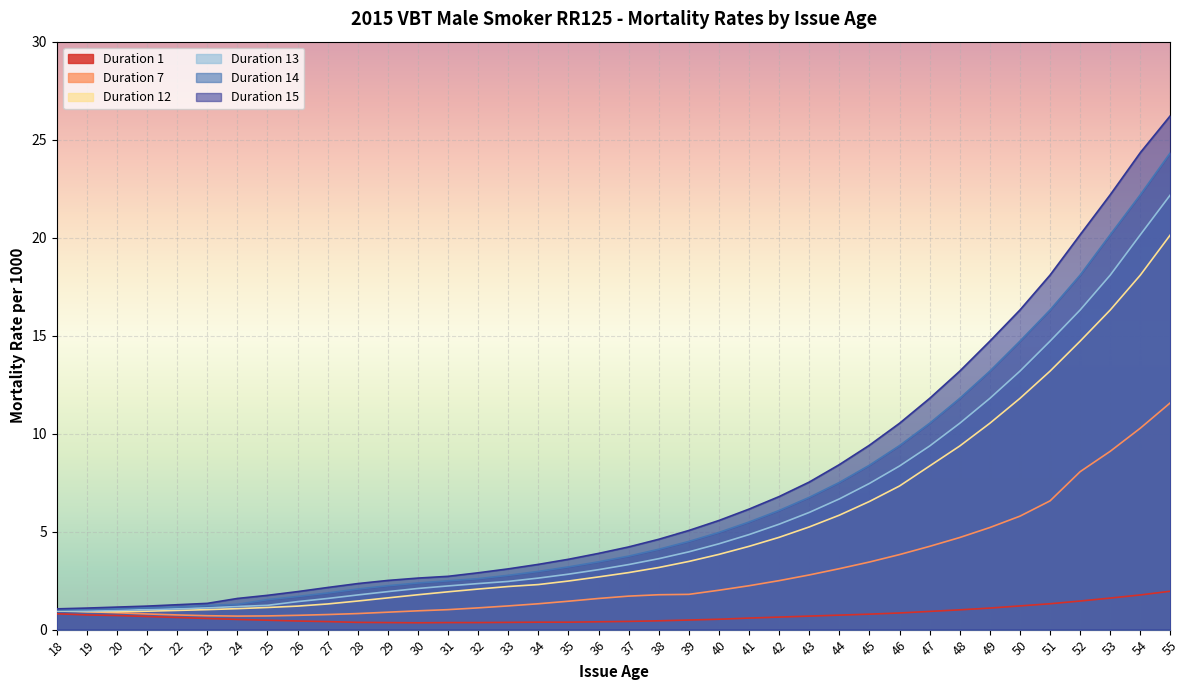

At which category is the sum across all series the highest?

55